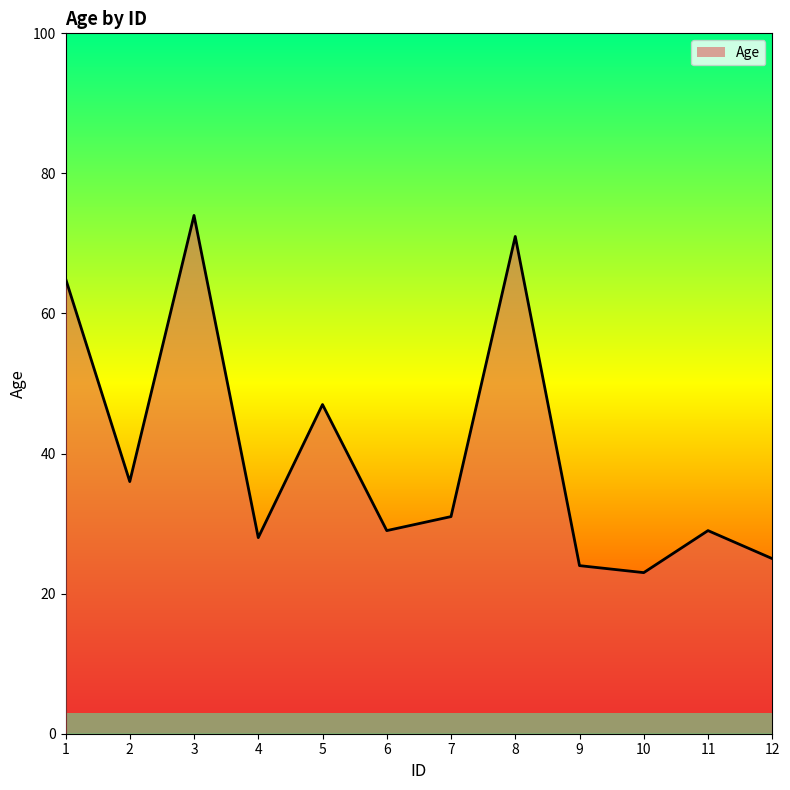

Reading left to right, extract all data points from this chart.

65	36	74	28	47	29	31	71	24	23	29	25